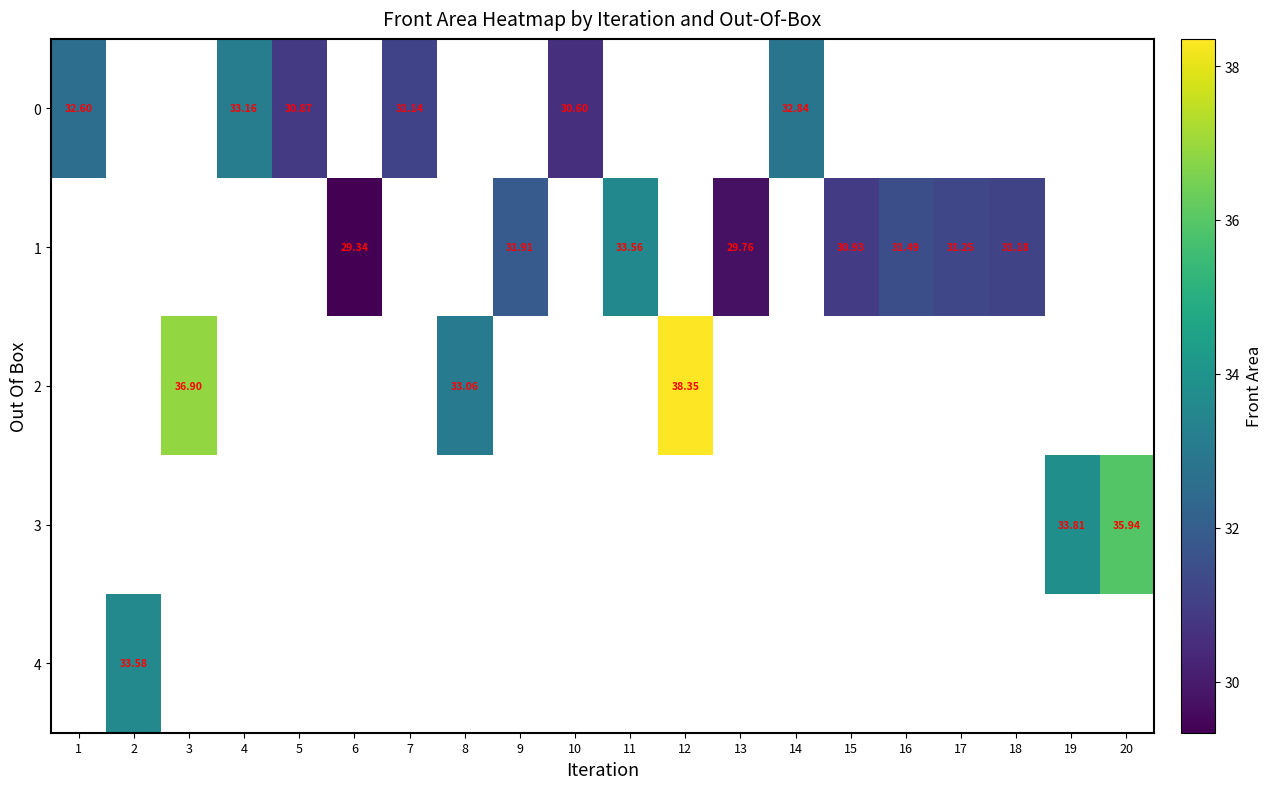

At which category does the chart reach its minimum across all series?

6